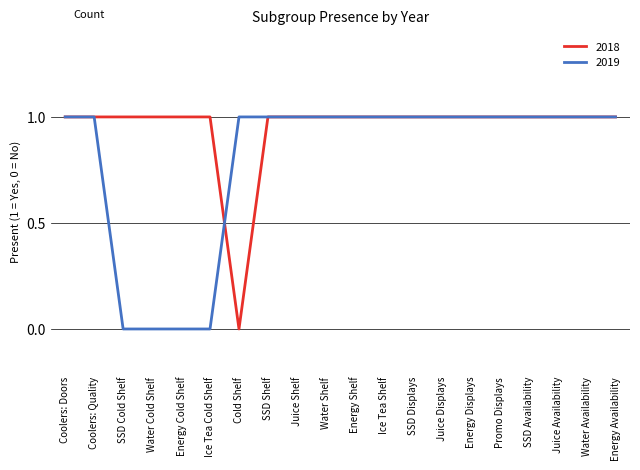

Rank the series by their average value, from lowest to highest.

2019, 2018